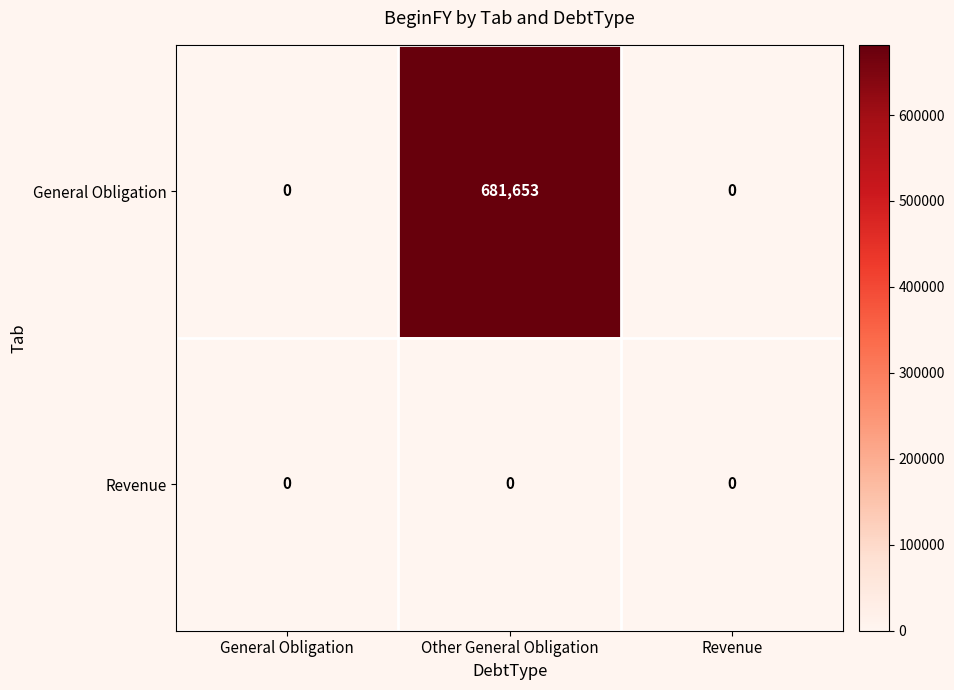

Between General Obligation and Other General Obligation, which series saw the biggest shift?

General Obligation